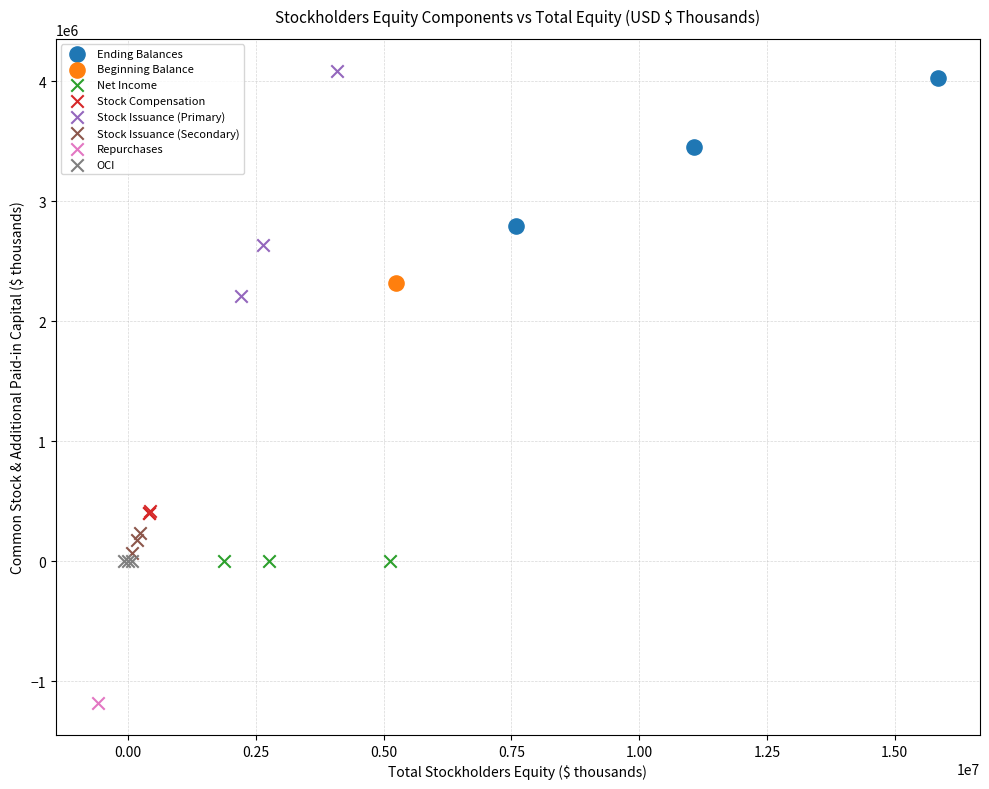

What are all the series names shown in the legend?

Ending Balances, Beginning Balance, Net Income, Stock Compensation, Stock Issuance (Primary), Stock Issuance (Secondary), Repurchases, OCI